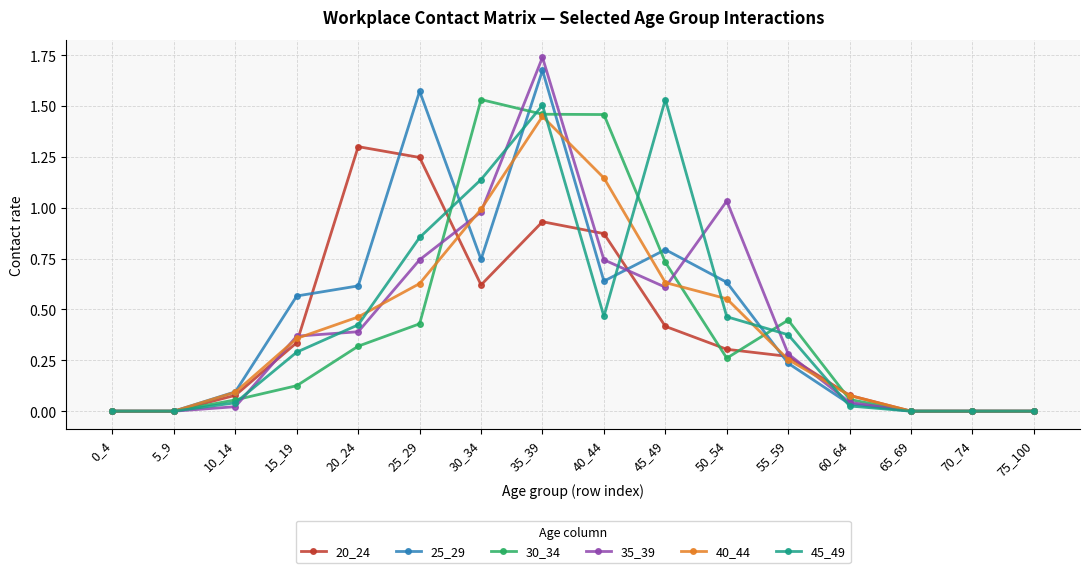

At which category is the sum across all series the highest?

35_39